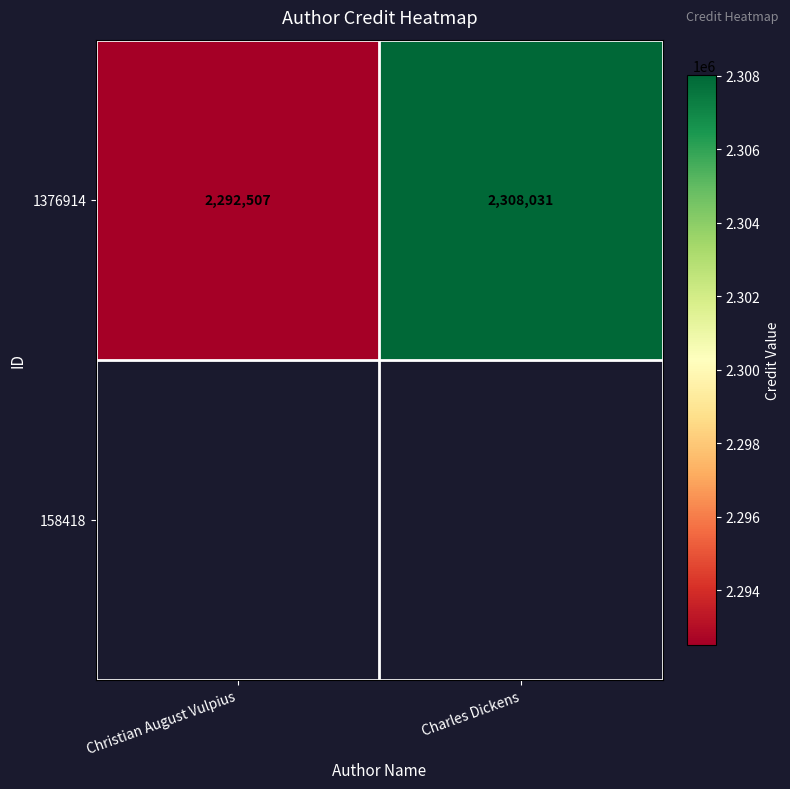

Reading left to right, transcribe all the data shown in this chart.

Christian August Vulpius=2292507	Charles Dickens=2308031